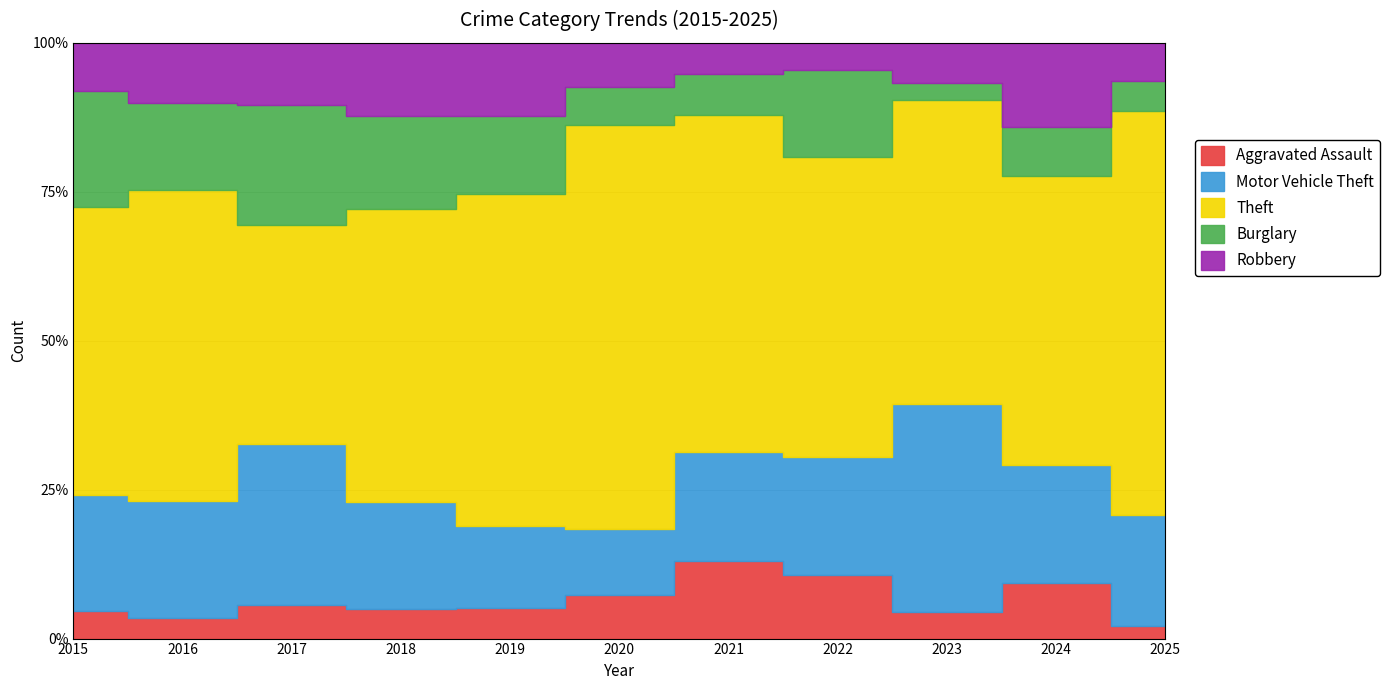

At which category does the chart reach its peak across all series?

2016